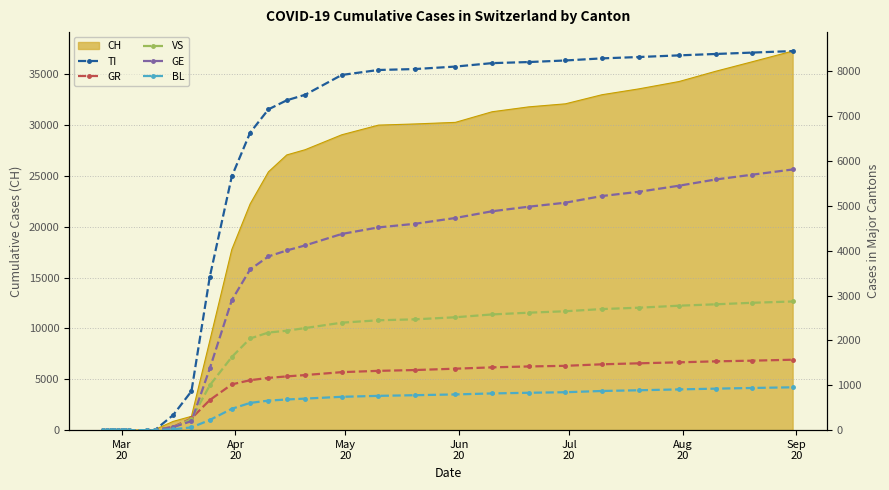

What is the highest value of the CH series?

37298